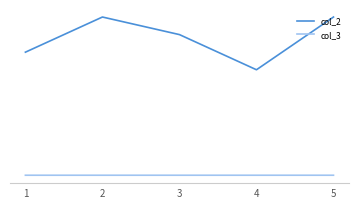

Between 3 and 5, which series saw the biggest shift?

col_2